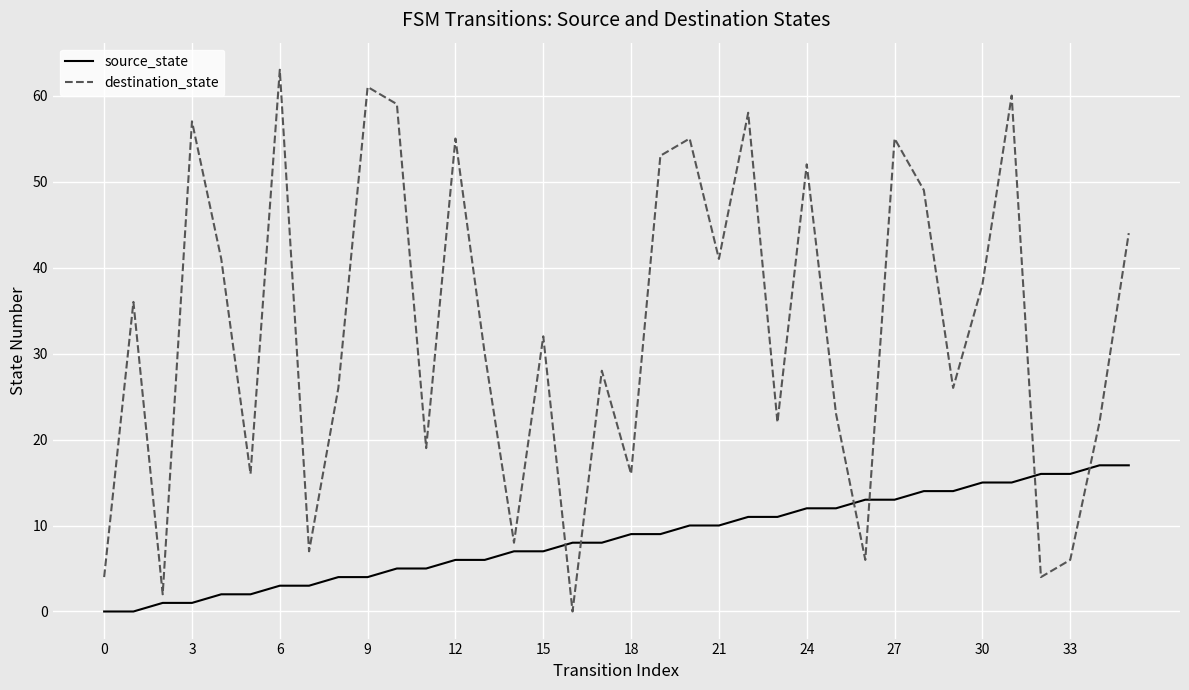

What is the difference between the maximum and minimum values in the destination_state series?

63